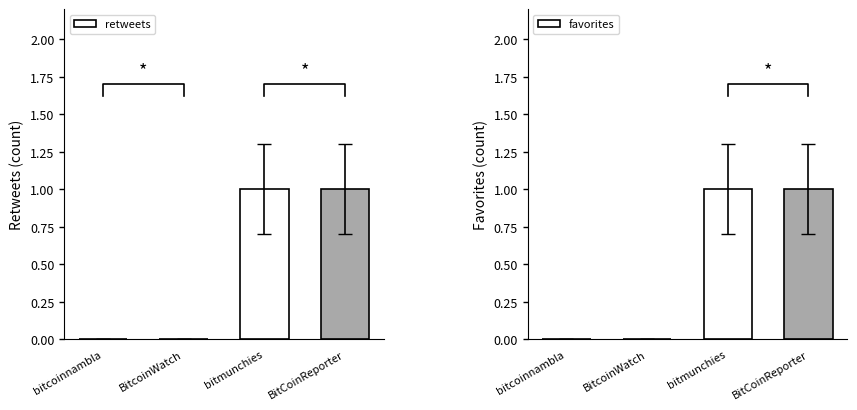

Which series has the widest spread of values?

retweets